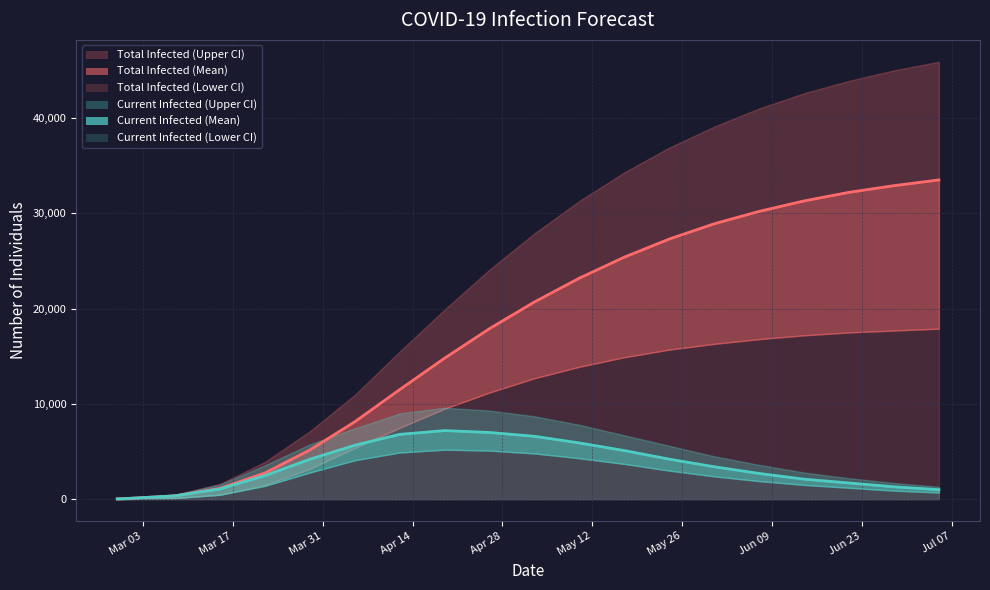

What is the label of the 10th point from the left?

2020-04-26